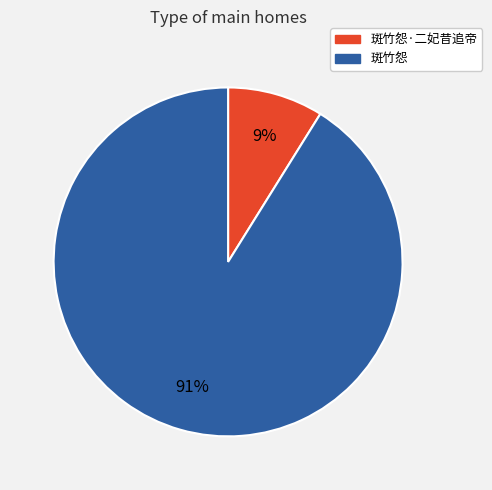

Which has a higher value, 斑竹怨·二妃昔追帝 or 斑竹怨?

斑竹怨